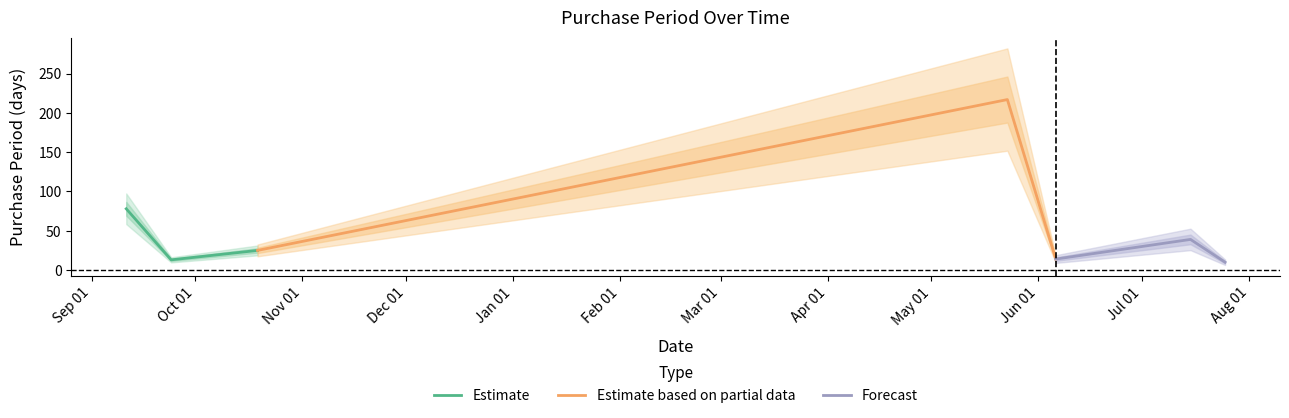

What is the lowest value of the Estimate series?

13